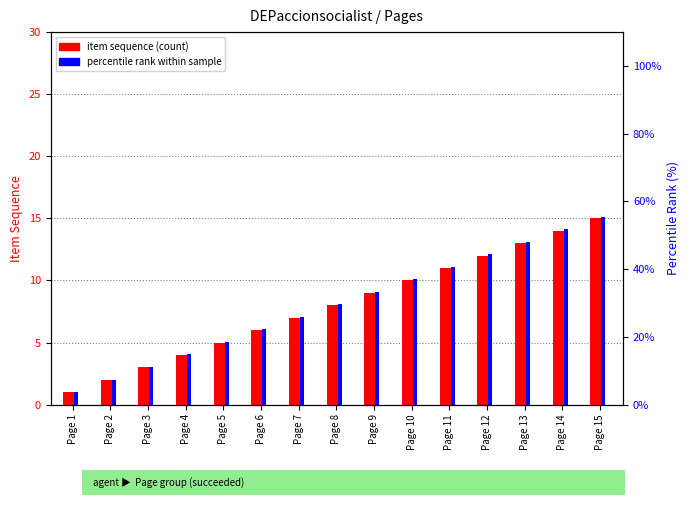

What is the highest value of the item sequence (count) series?

15.0